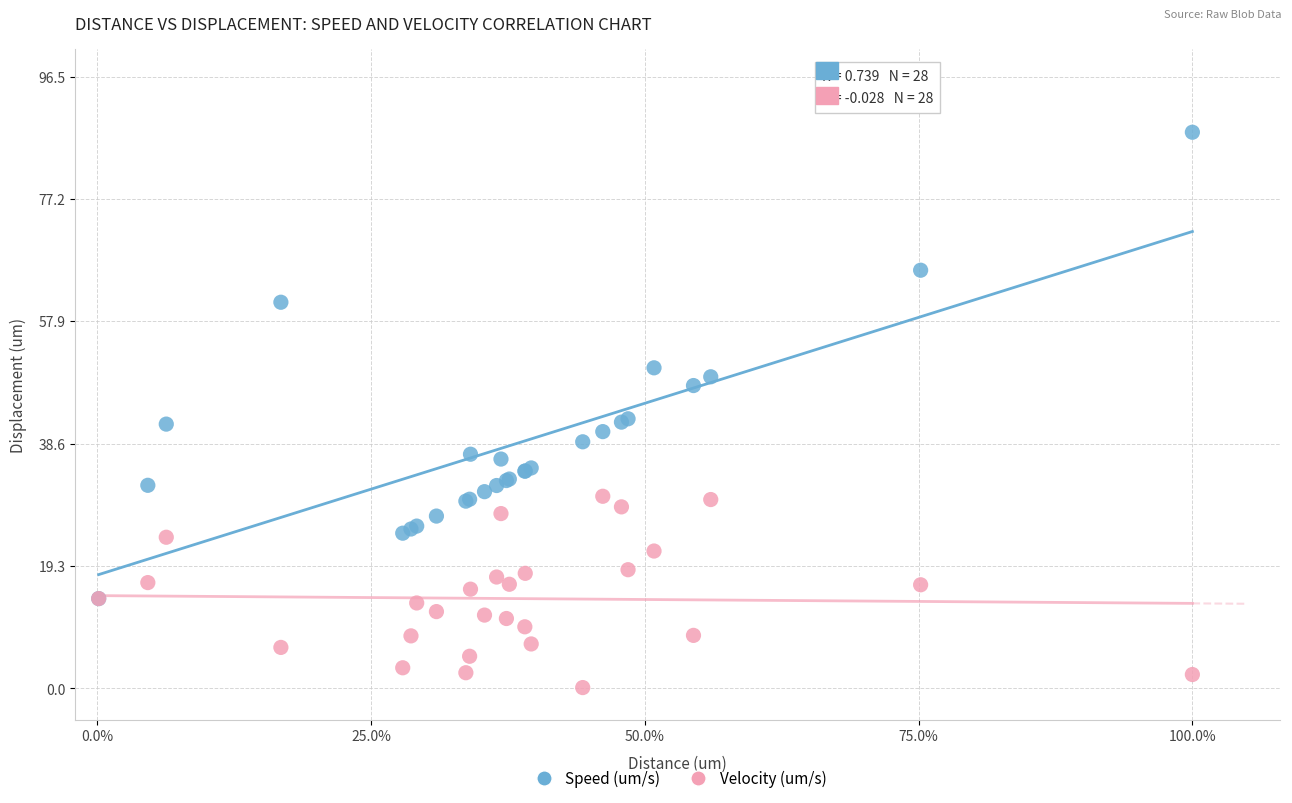

Which series reaches the maximum Y coordinate?

Speed (um/s)